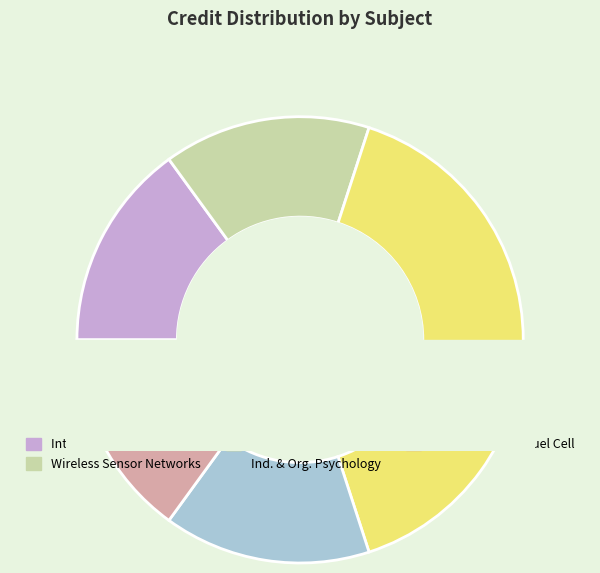

Does Internet Protocols represent more than half of the total?

No